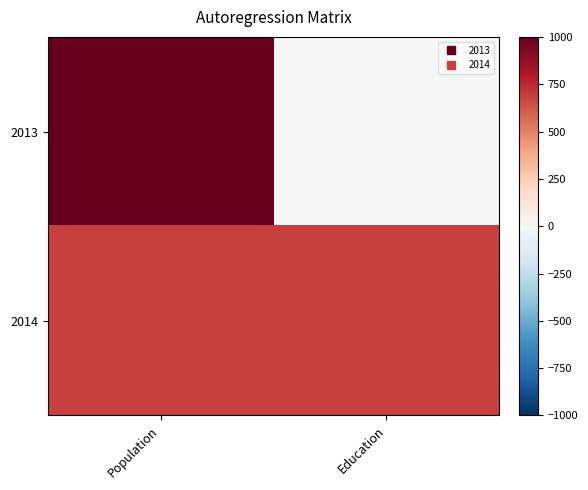

How many series are shown in this chart?

2